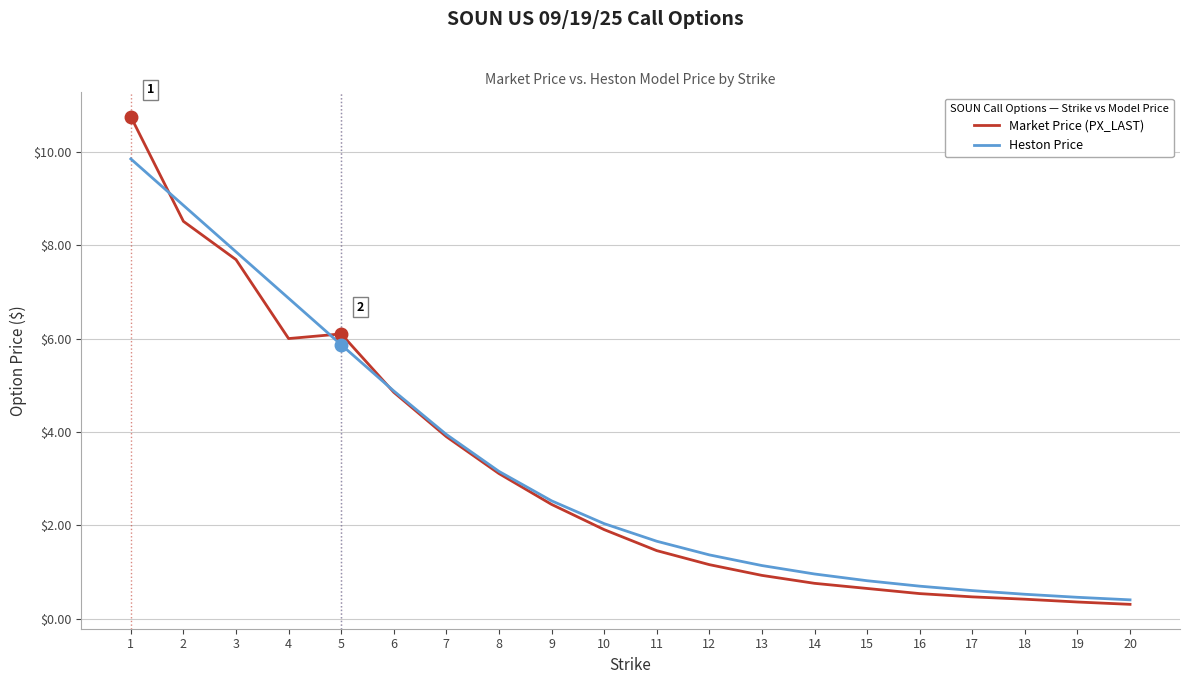

The value of Heston Price at 2 is 8.9. True or false?

True